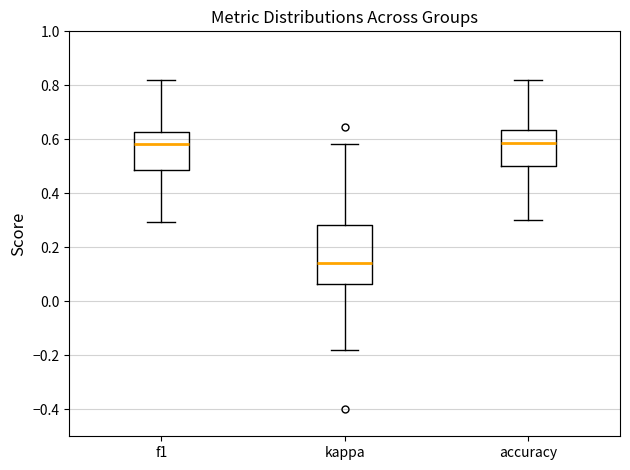

Which box is the tallest, from its lower edge to its upper edge?

kappa